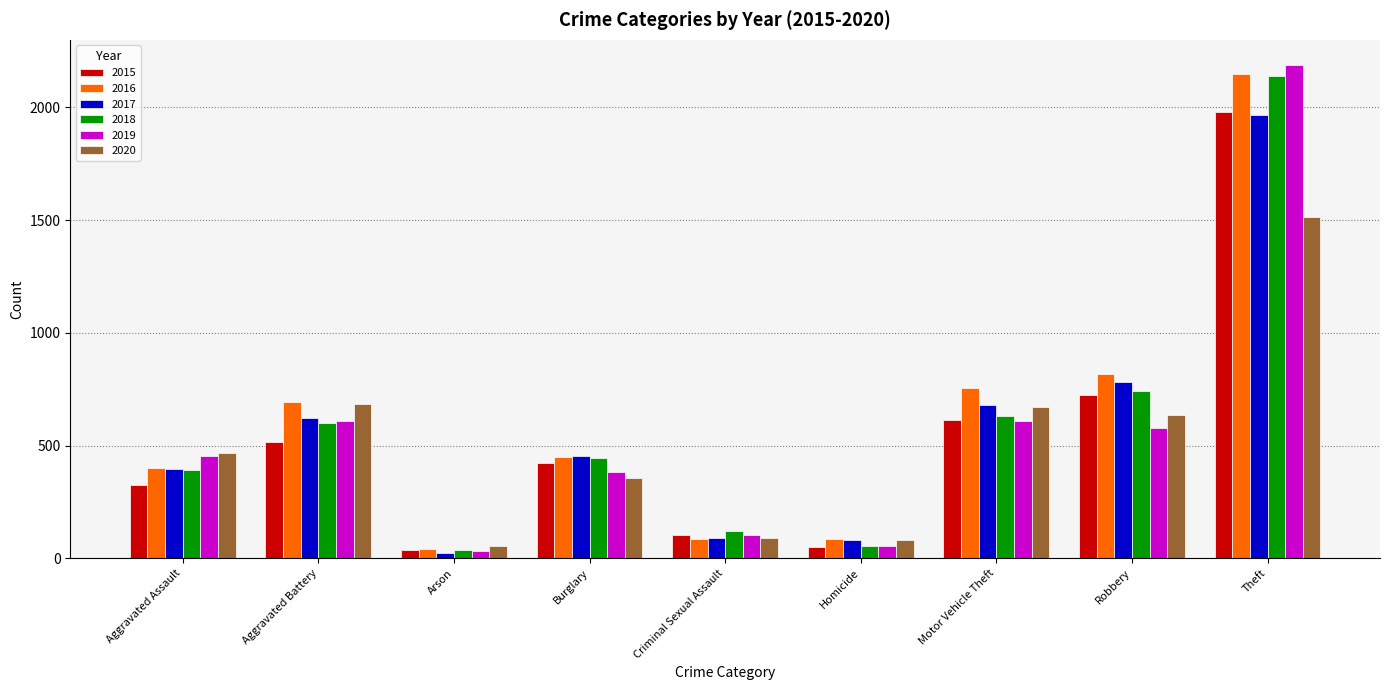

What position from the right is Theft?

1